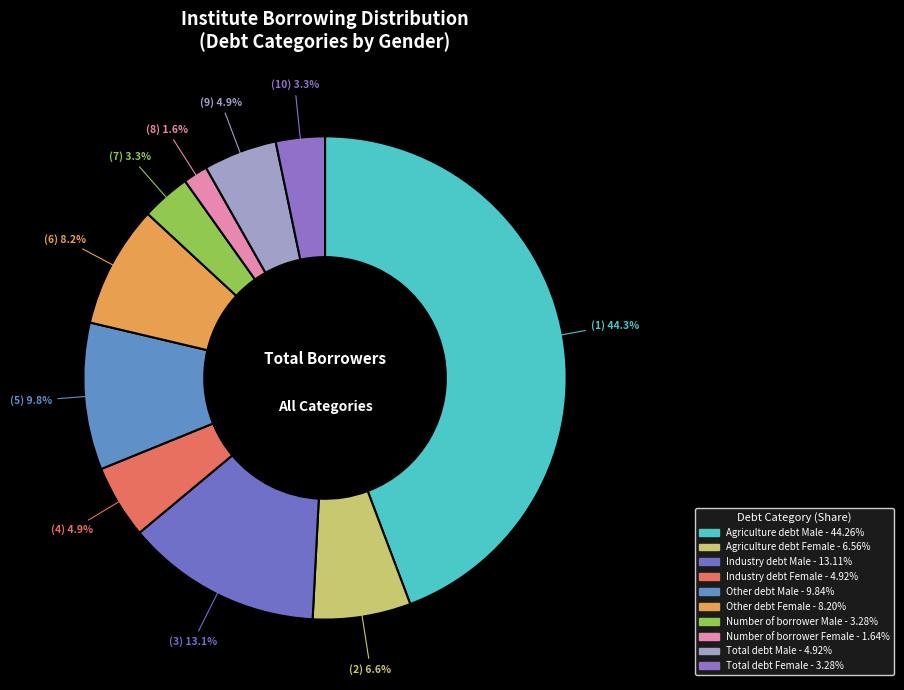

How many segments does this pie chart have?

10